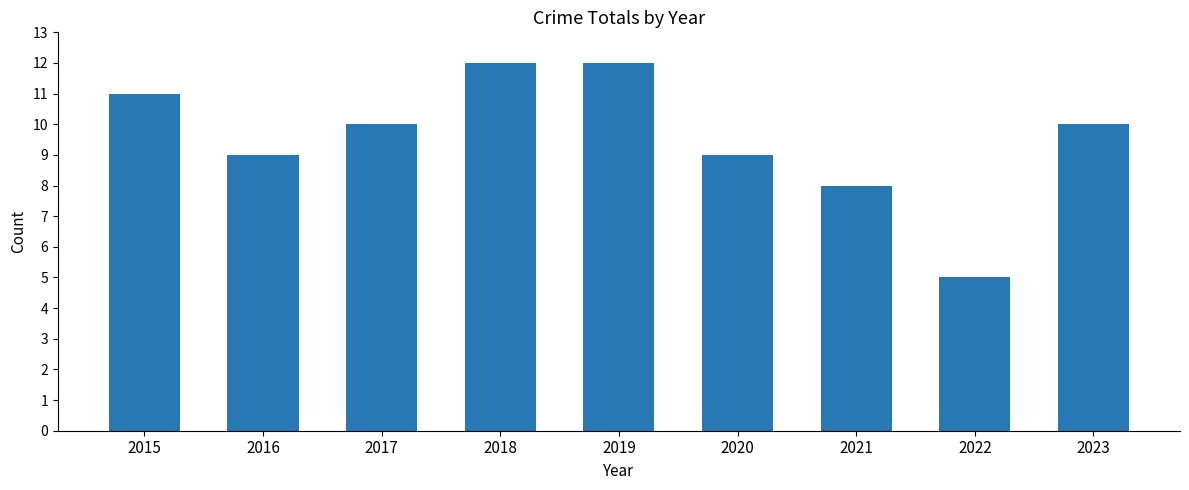

Are the bars horizontal?

No